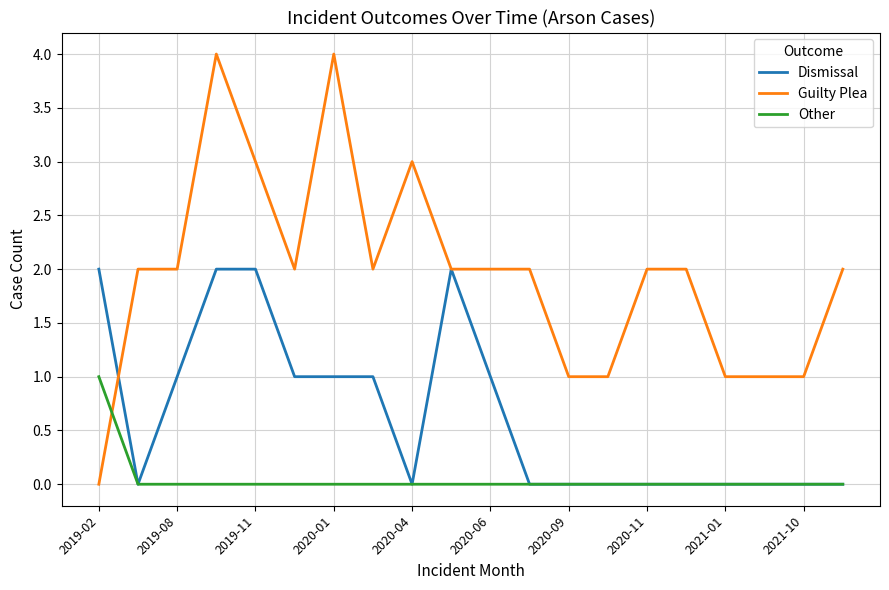

What are all the series names shown in the legend?

Dismissal, Guilty Plea, Other